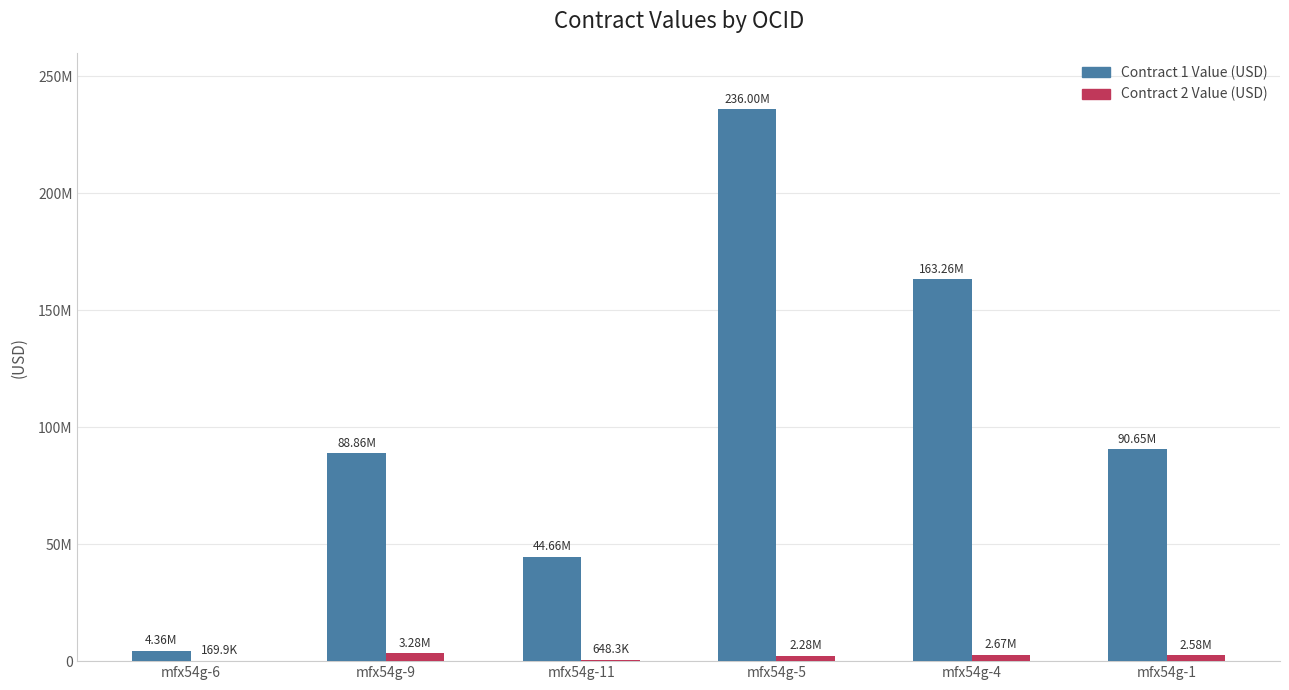

The value of Contract 1 Value (USD) at mfx54g-5 is 236000000.0. True or false?

True